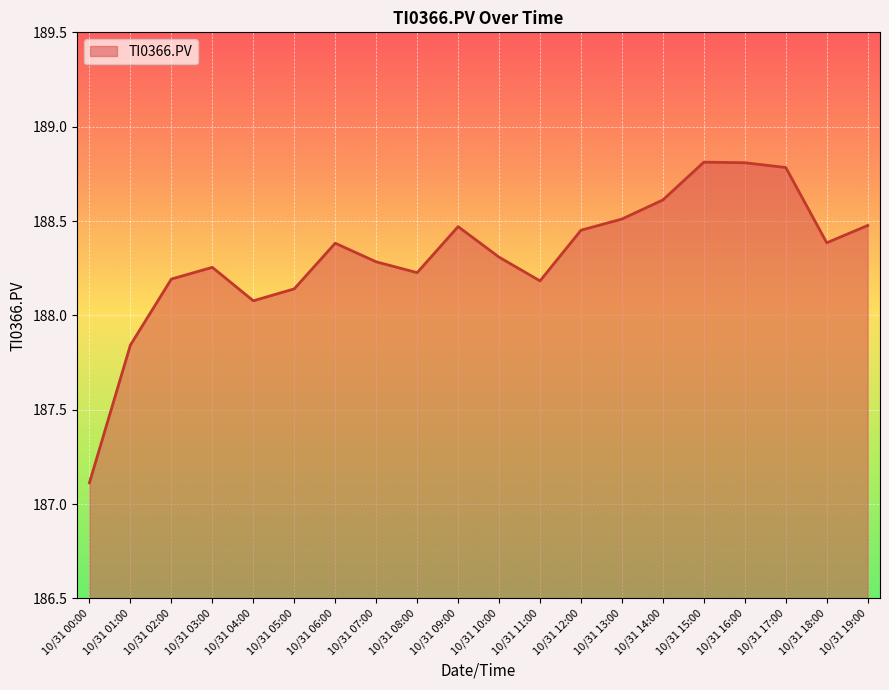

What is the difference between the values at 10/31 16:00 and 10/31 00:00?

1.7